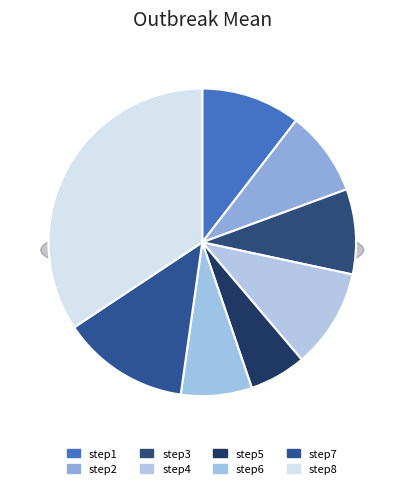

Does step2 account for over 50% of the chart?

No